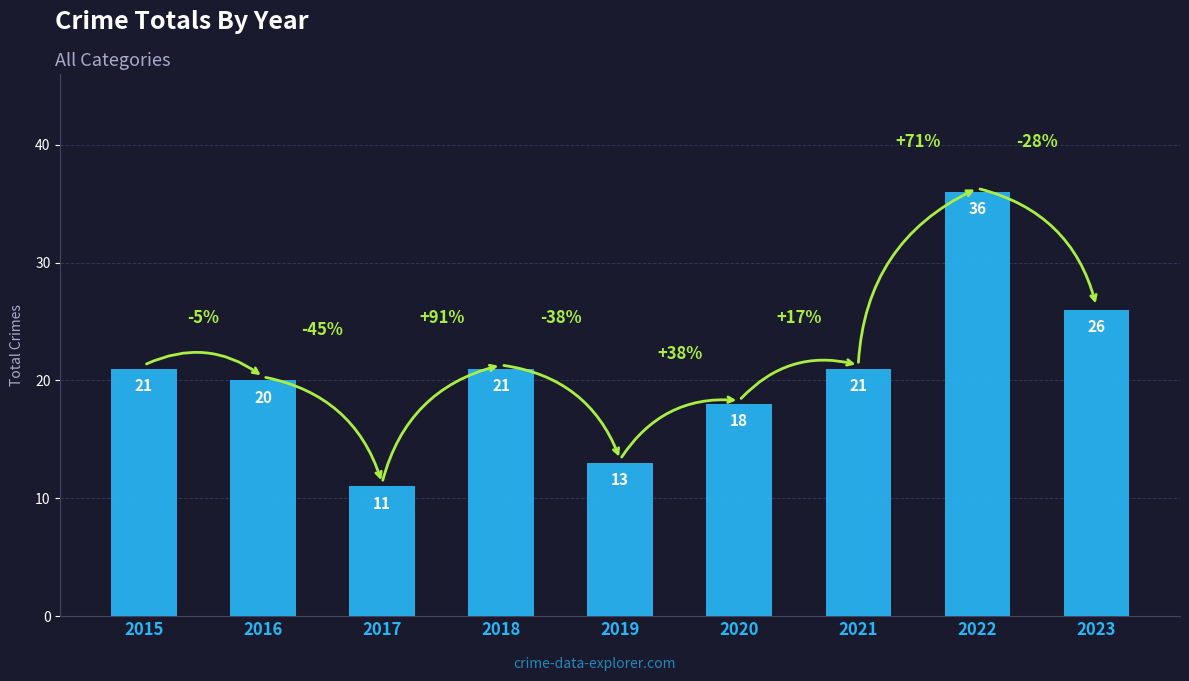

Is it true that the value at 2017 is 11?

True